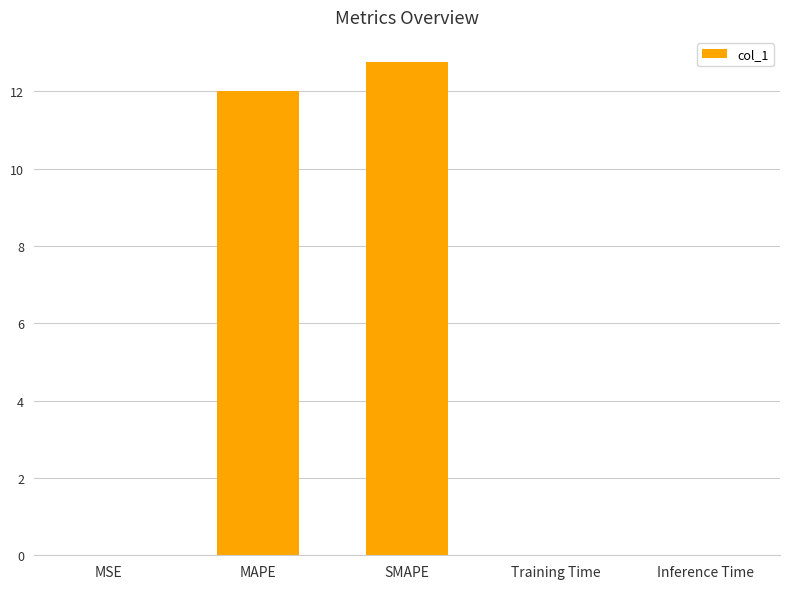

What is the sum of all values?

24.8